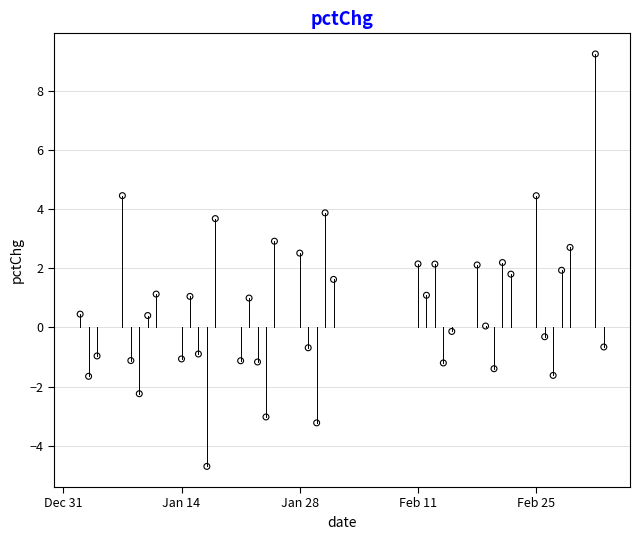

What is the range of X values (max minus min)?

62.0